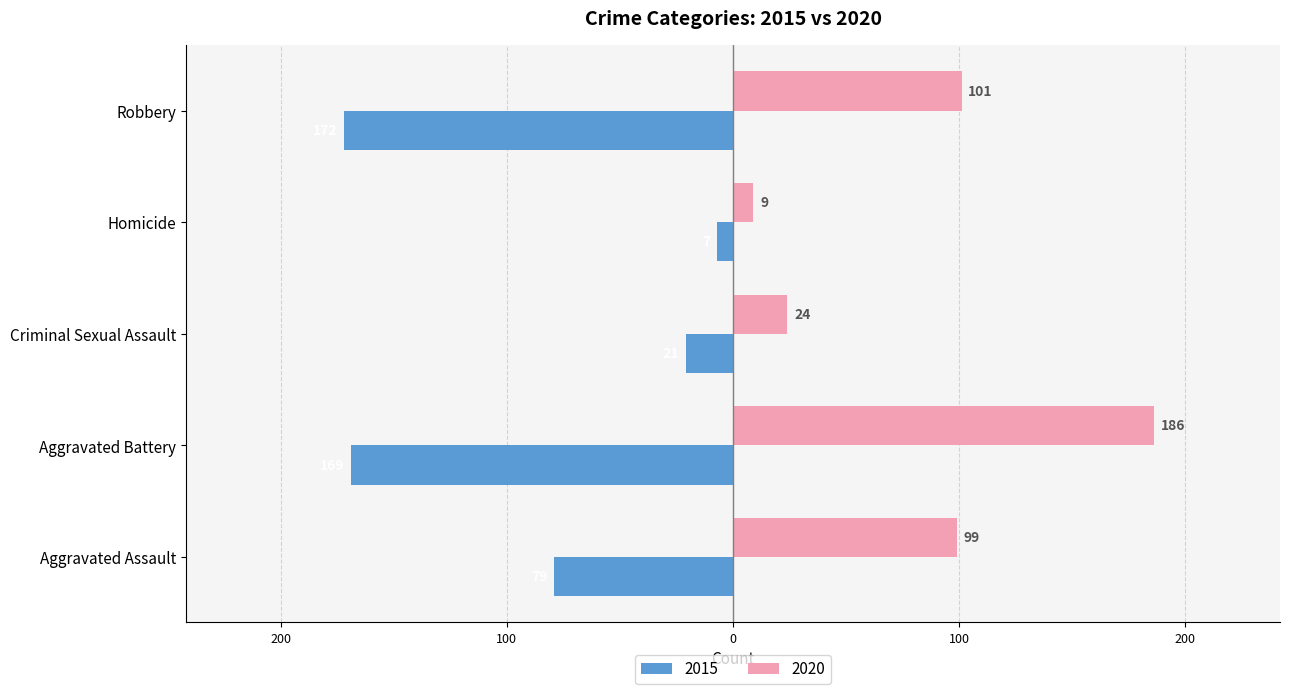

What are all the series names shown in the legend?

2015, 2020